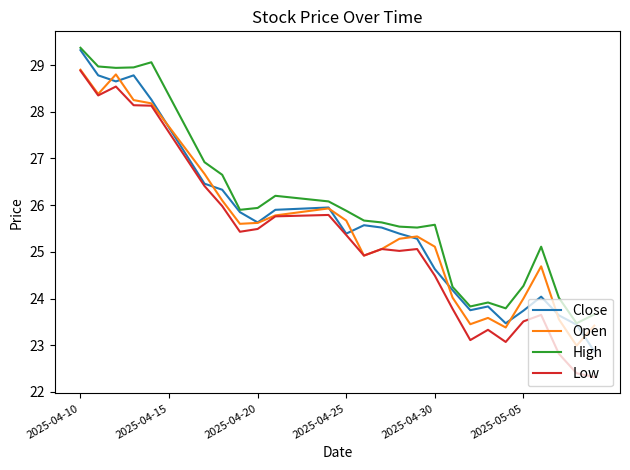

What is the greatest value displayed?

29.4